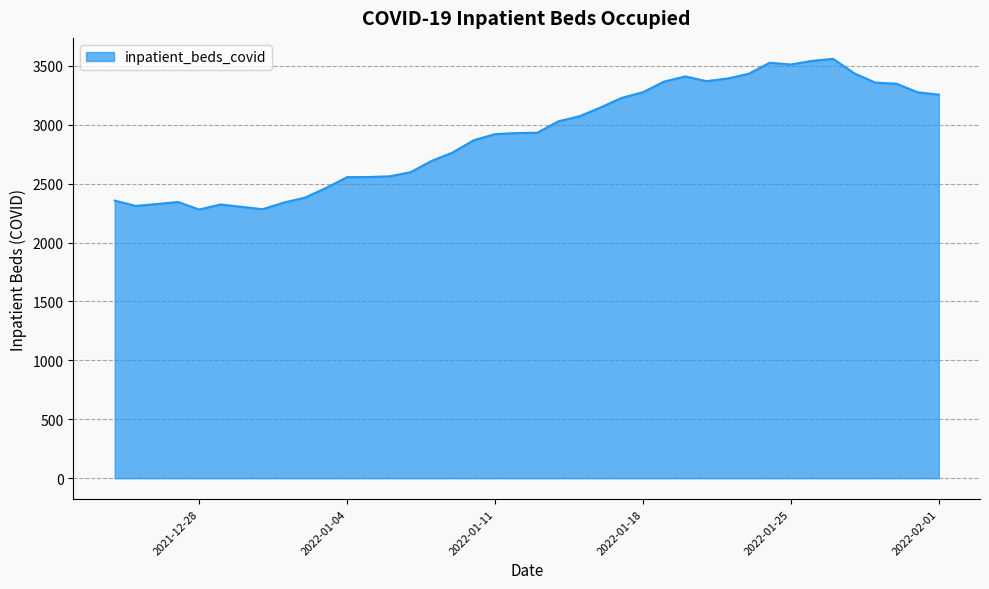

Count the number of data series in this chart.

1